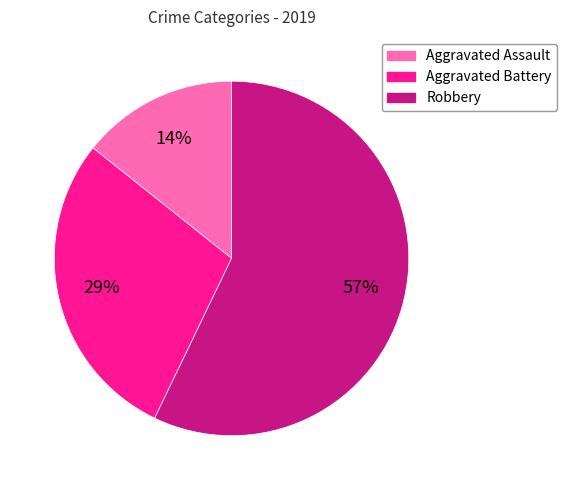

To the nearest percent, what is the difference between the Aggravated Assault and Robbery slice percentages?

43%